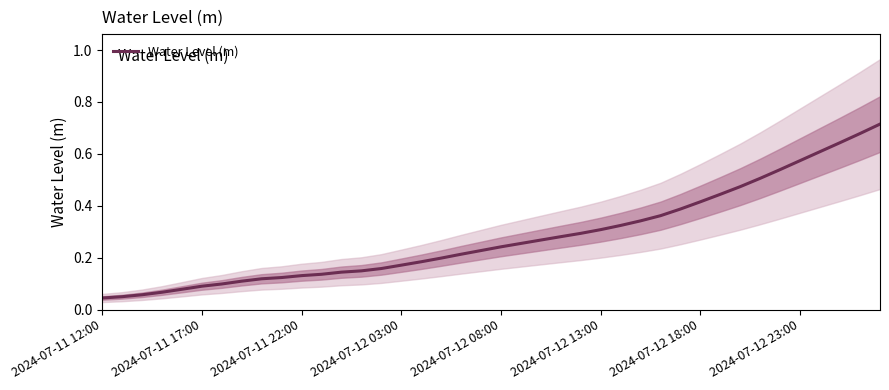

Is it true that Water Level (m) equals 0.1 at 2024-07-11 12:00?

False